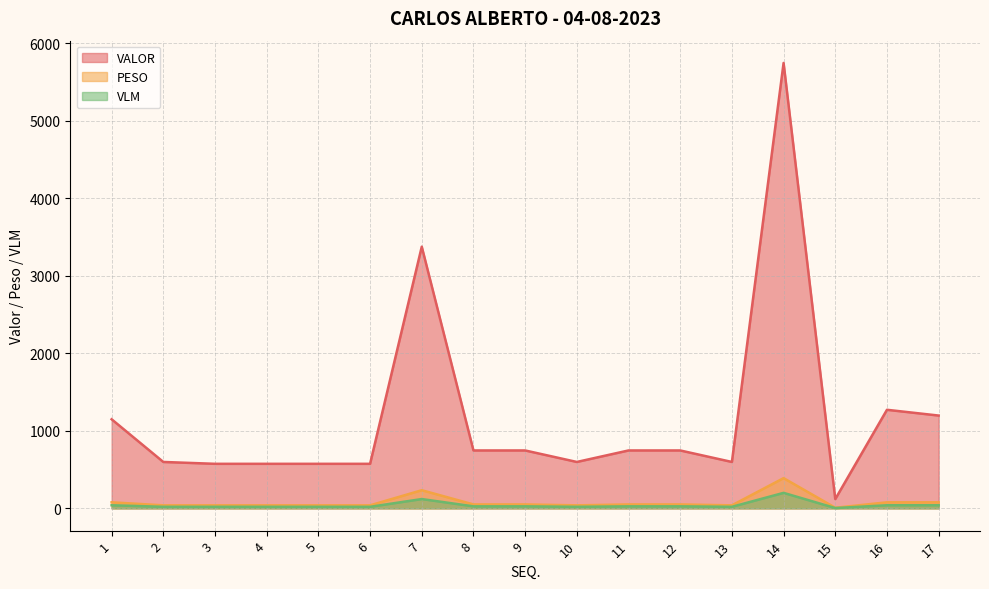

At which label is VALOR closest to 2933?

7